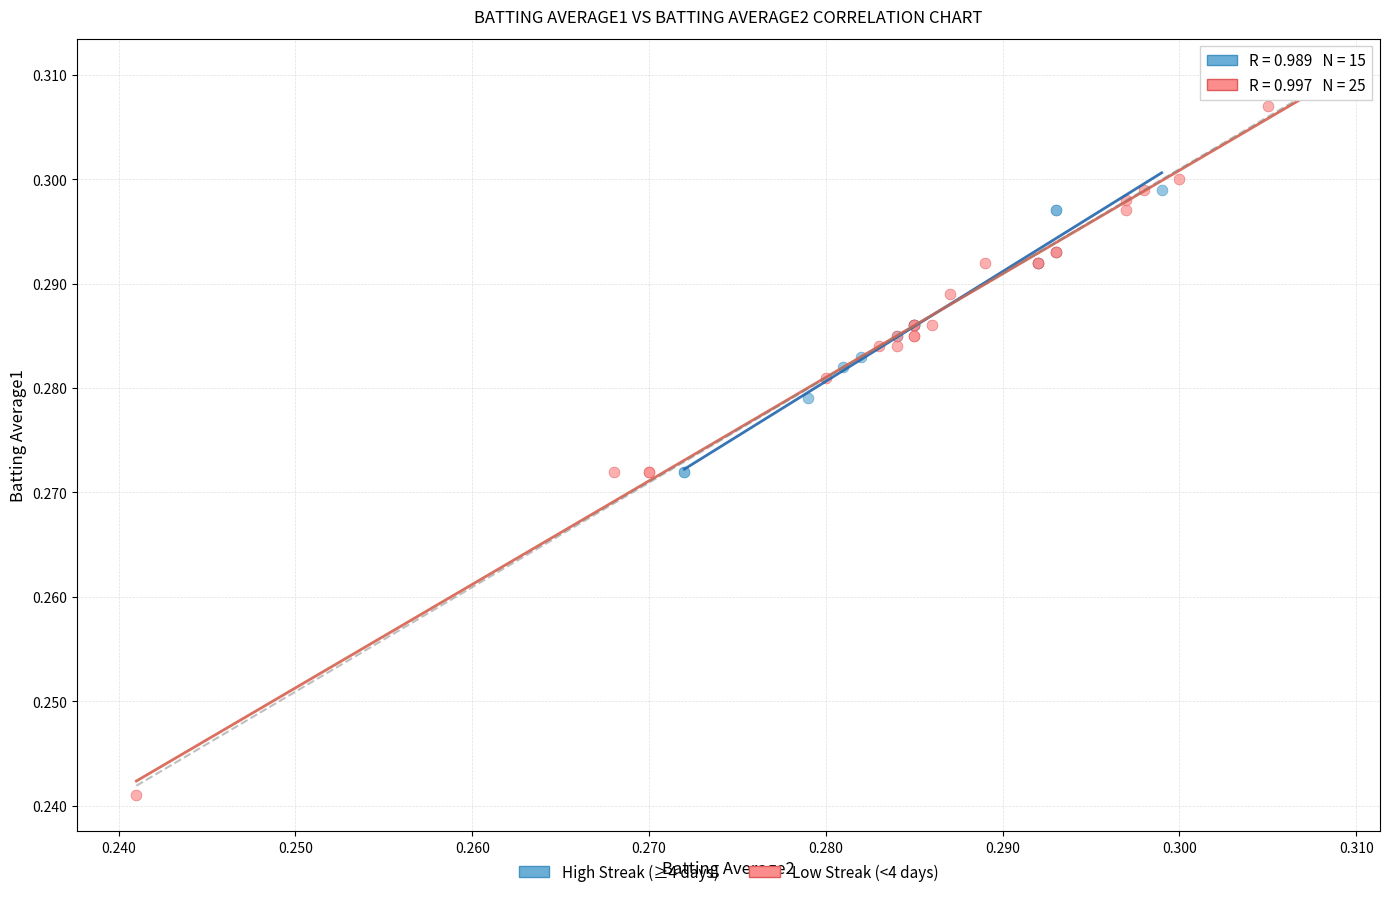

Which series has the widest spread of Y values?

Low Streak (<4 days)